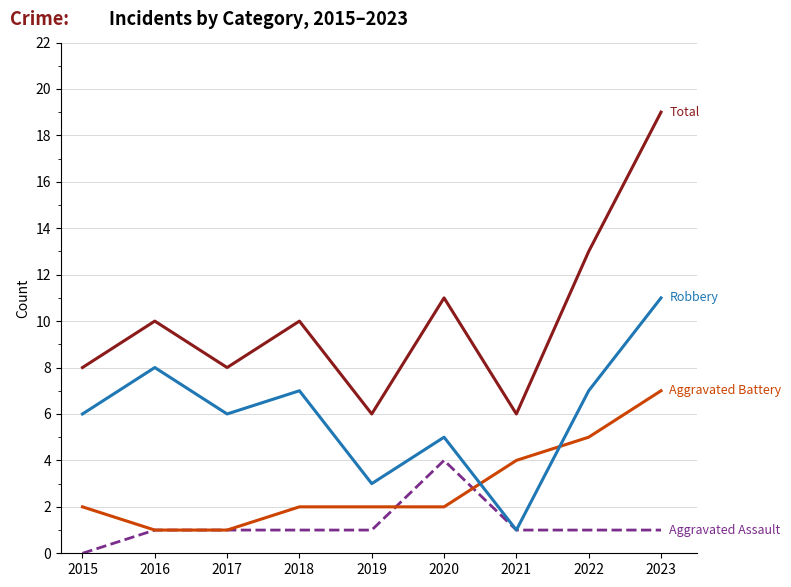

What is the spread (max minus min) of values at 2022?

12